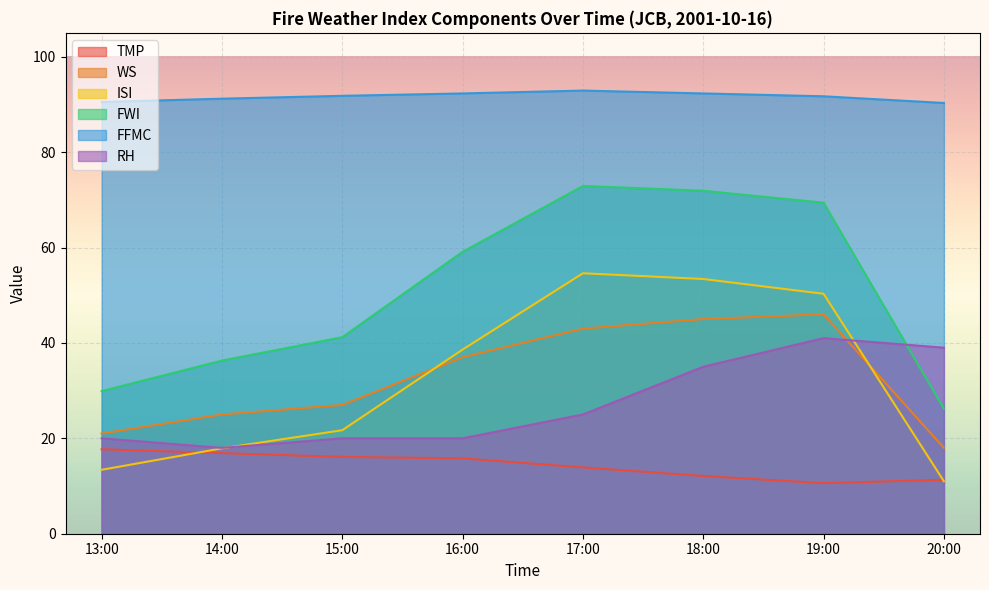

Which has a higher value, 17:00 or 19:00?

17:00